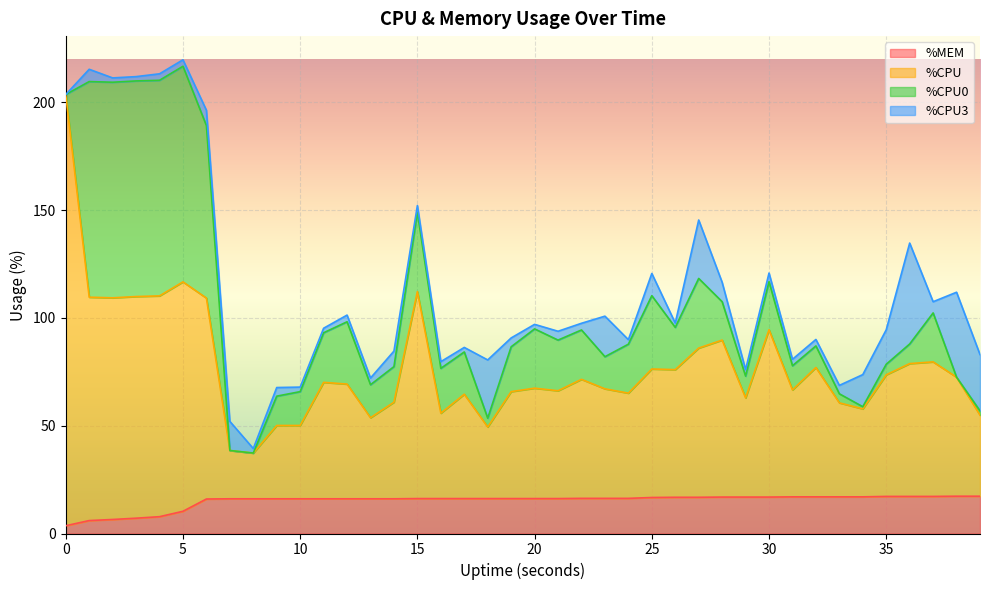

How many data points in %MEM are above 16?

33